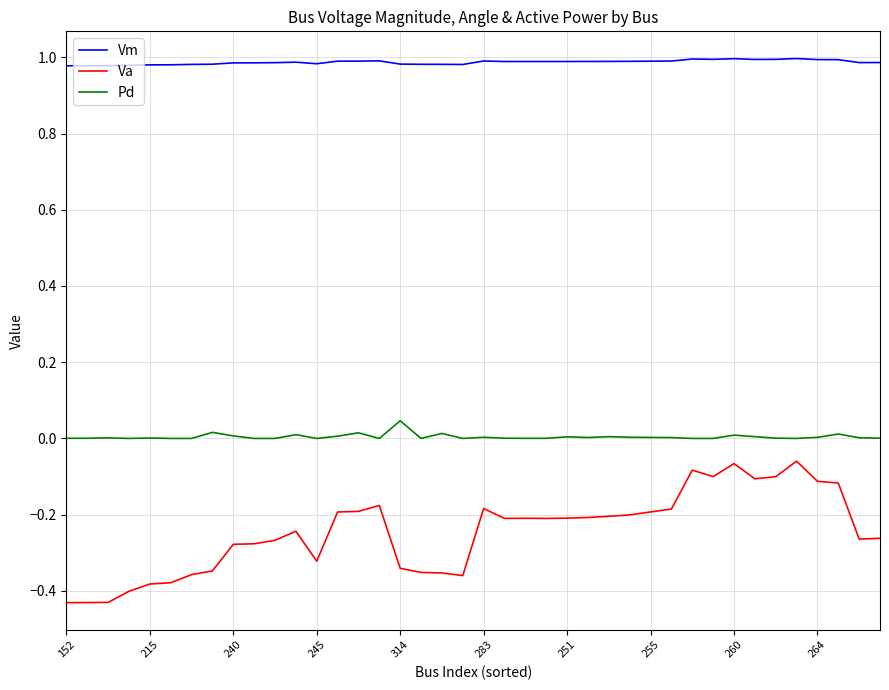

Which series has the largest range (max minus min)?

Va